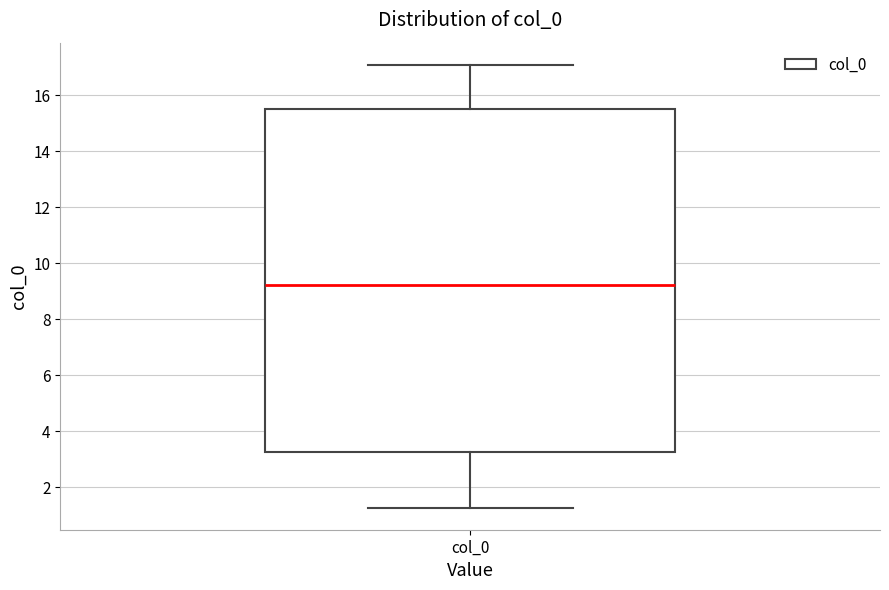

Where is the upper edge of the box for col_0 on the y-axis? The values are not printed on the chart, so give them approximately, as read against the axis.

15.4